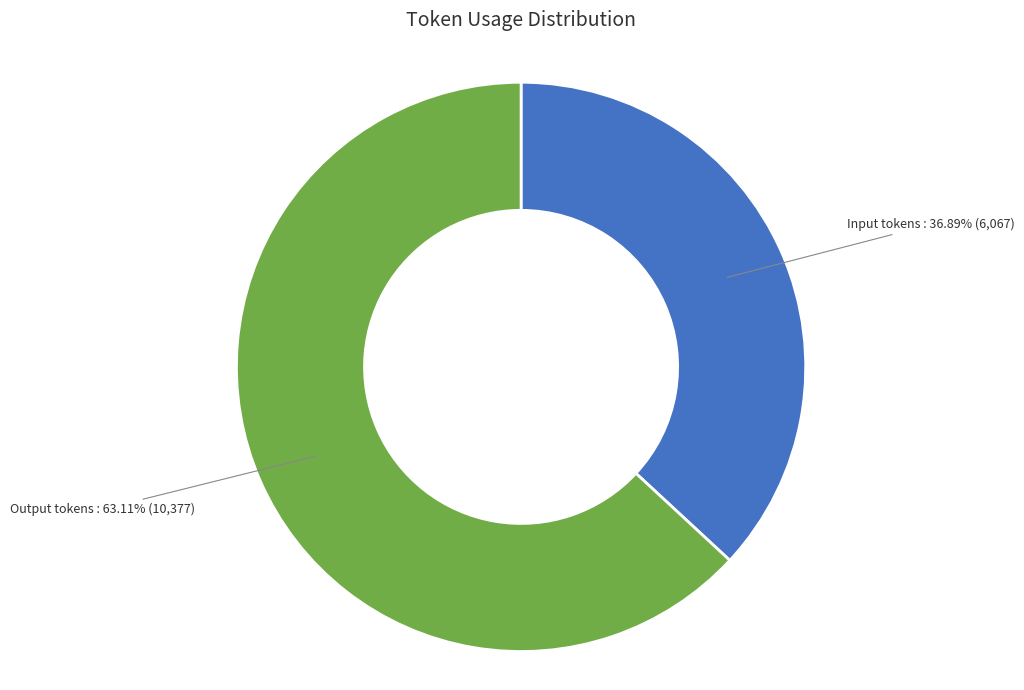

Which category accounts for the majority?

Output tokens